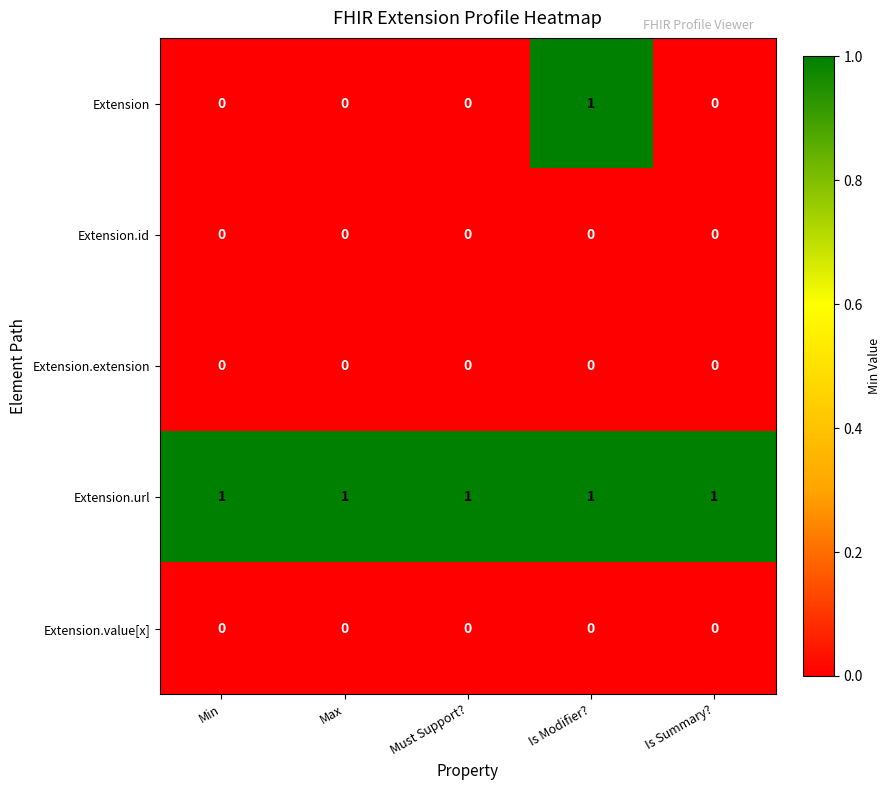

Which series changed the most between Min and Is Modifier??

Extension